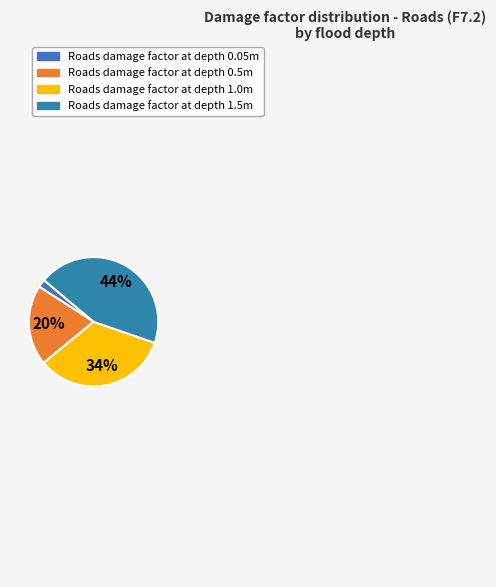

How many segments does this pie chart have?

4